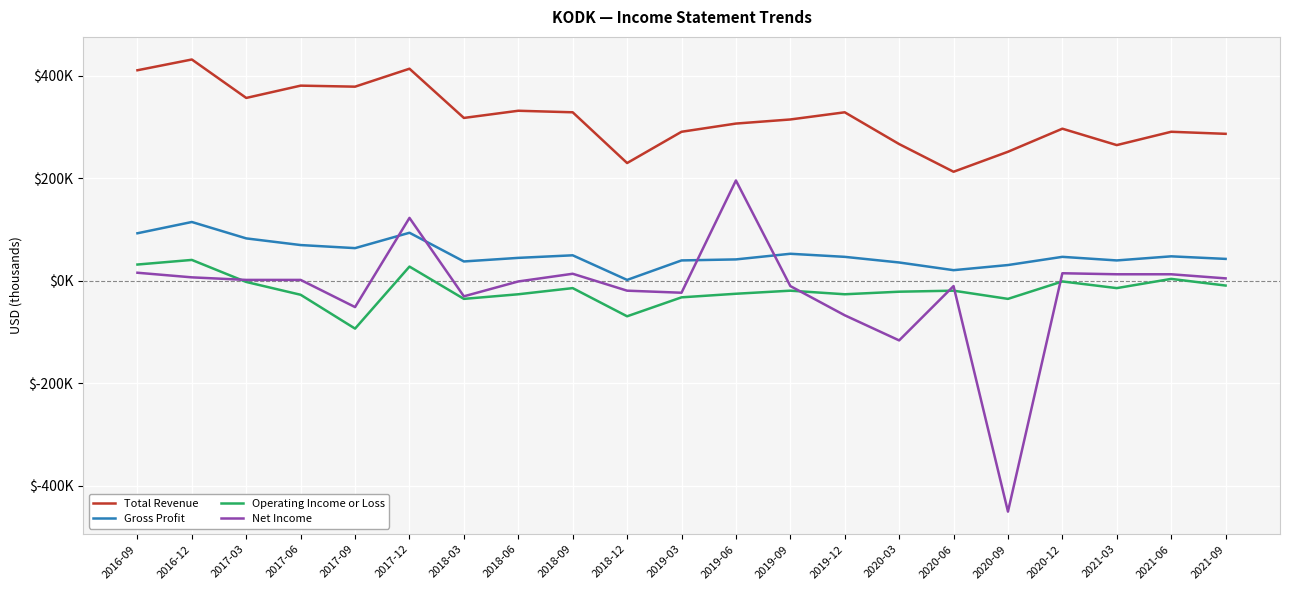

In Net Income, how many points are higher than both neighbors (excluding endpoints)?

5